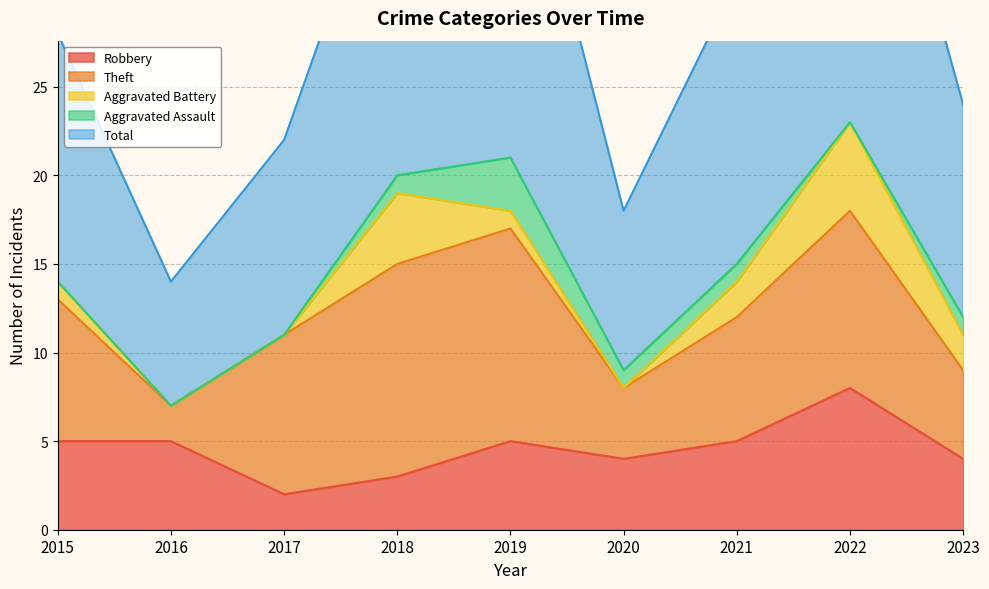

What value does the Aggravated Battery series have at 2023?

2